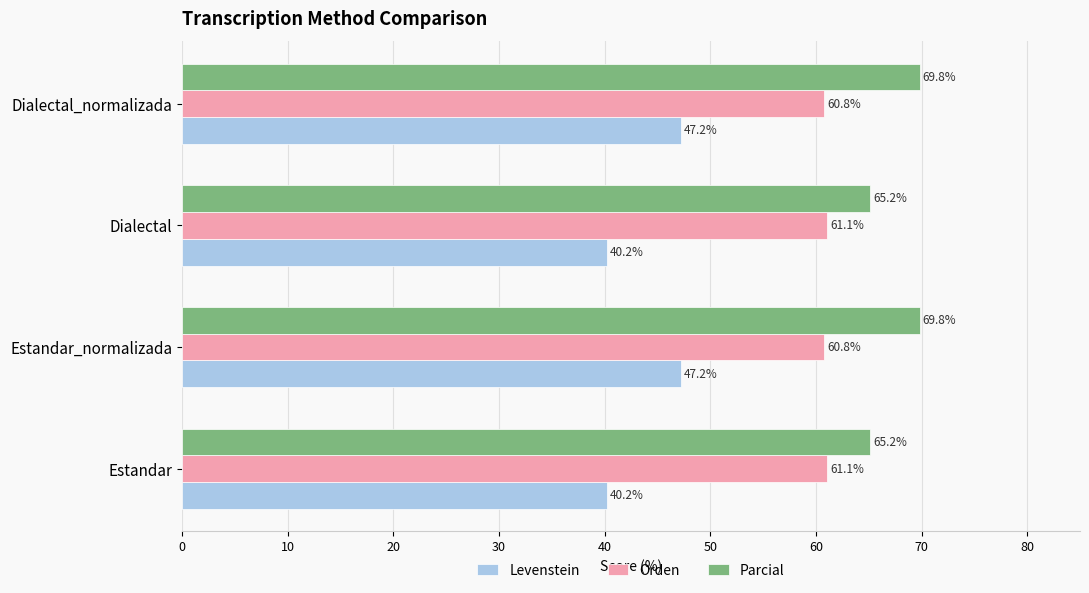

Which series has the widest spread of values?

Levenstein